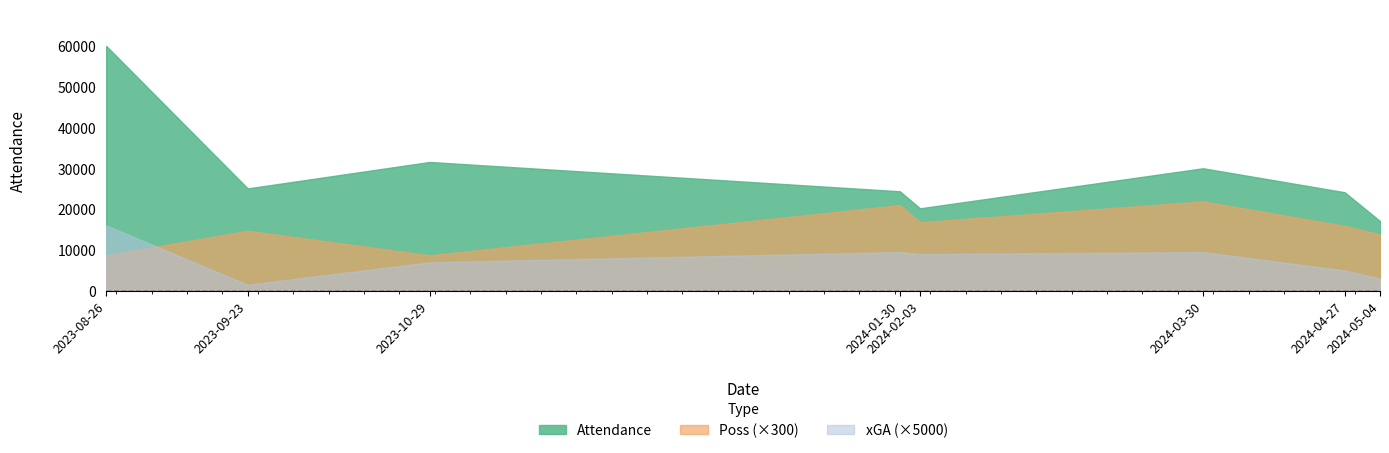

Between 2024-04-27 and 2024-05-04, which series saw the biggest shift?

Attendance